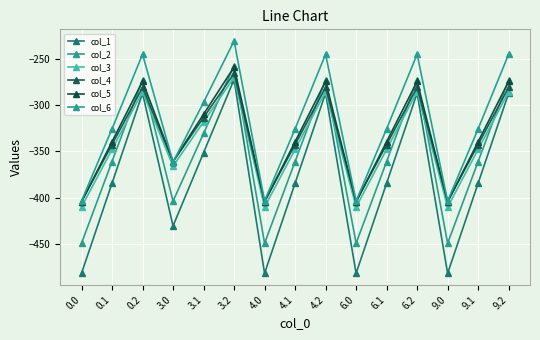

Which has a higher value, 9.2 or 0.0?

9.2